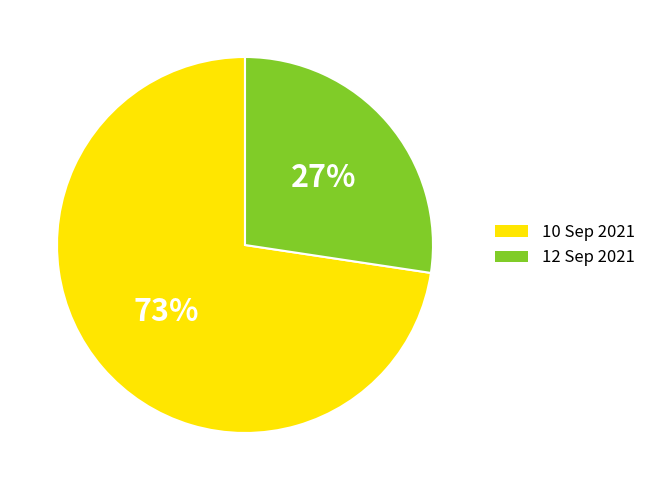

Which category has the biggest portion of the pie?

10 Sep 2021